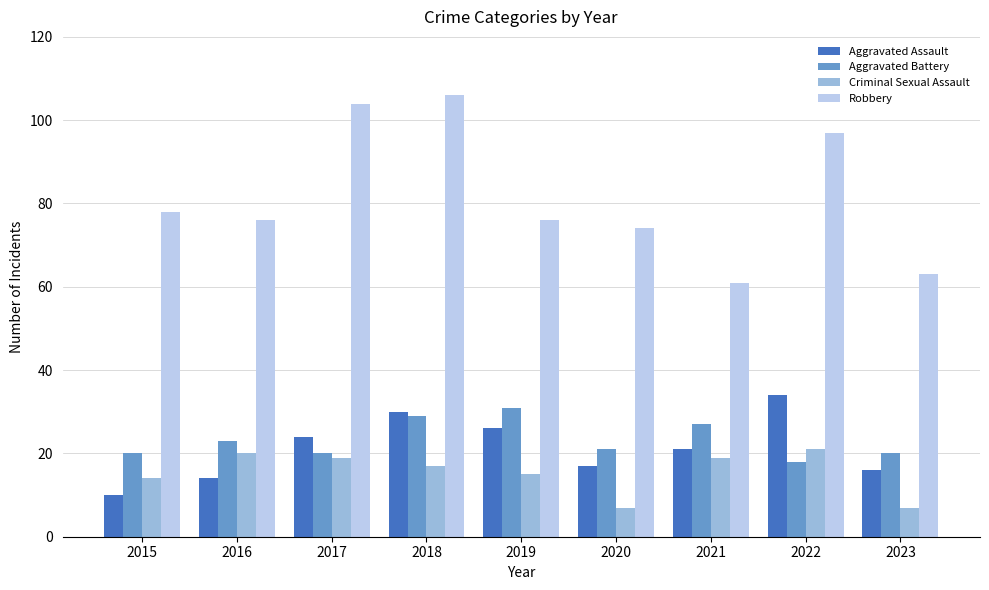

What is the difference between the maximum and second lowest values in the Robbery series?

43